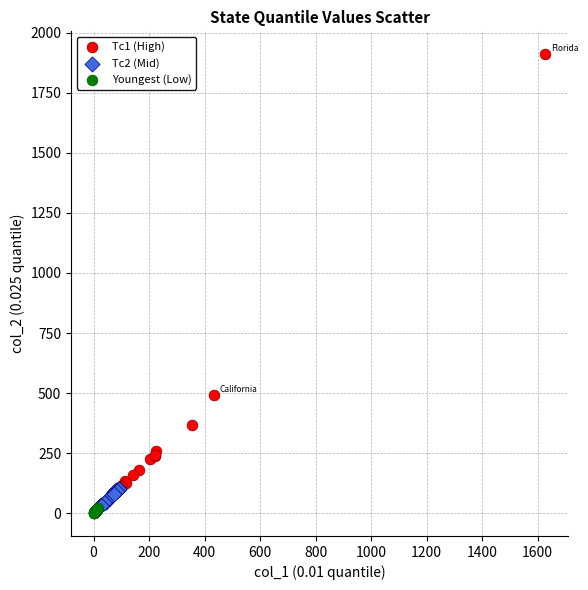

Which series reaches the maximum Y coordinate?

Tc1 (High)